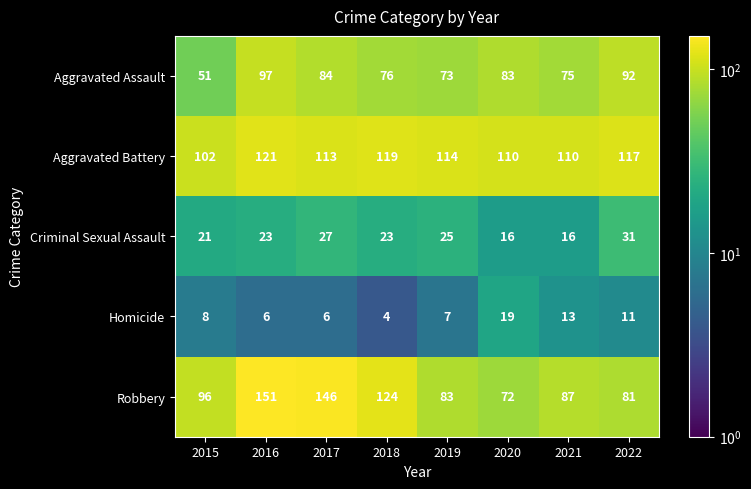

What is the spread (max minus min) of values at 2020?

94